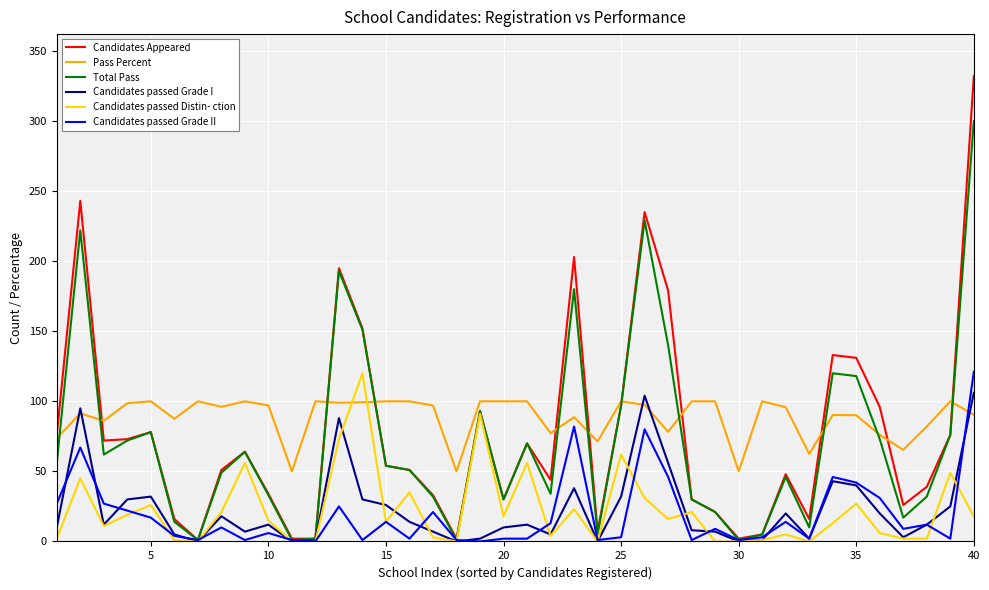

What is the greatest value displayed?

332.0